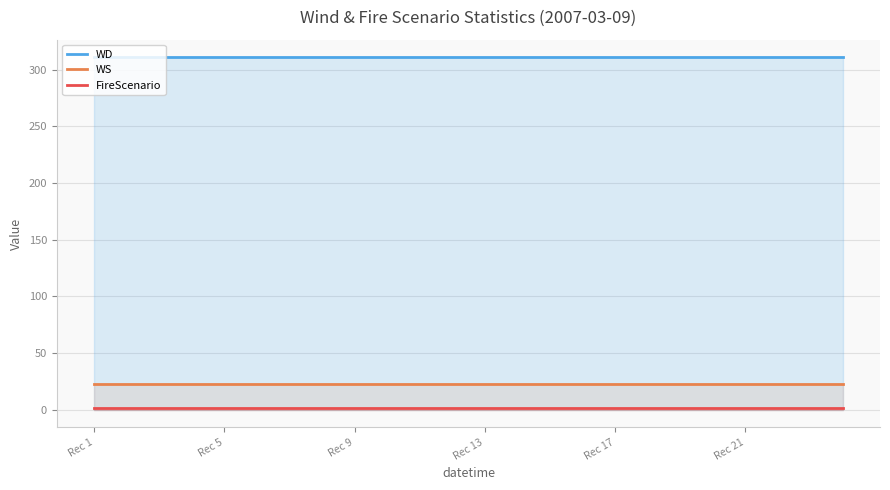

List the series in order of their peak value, highest first.

WD, WS, FireScenario